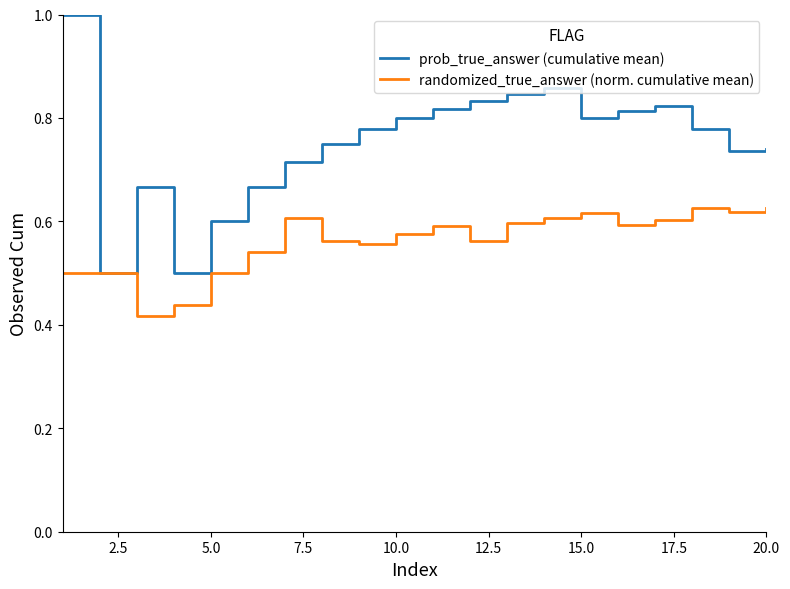

How many randomized_true_answer (norm. cumulative mean) values are between 0 and 1?

20